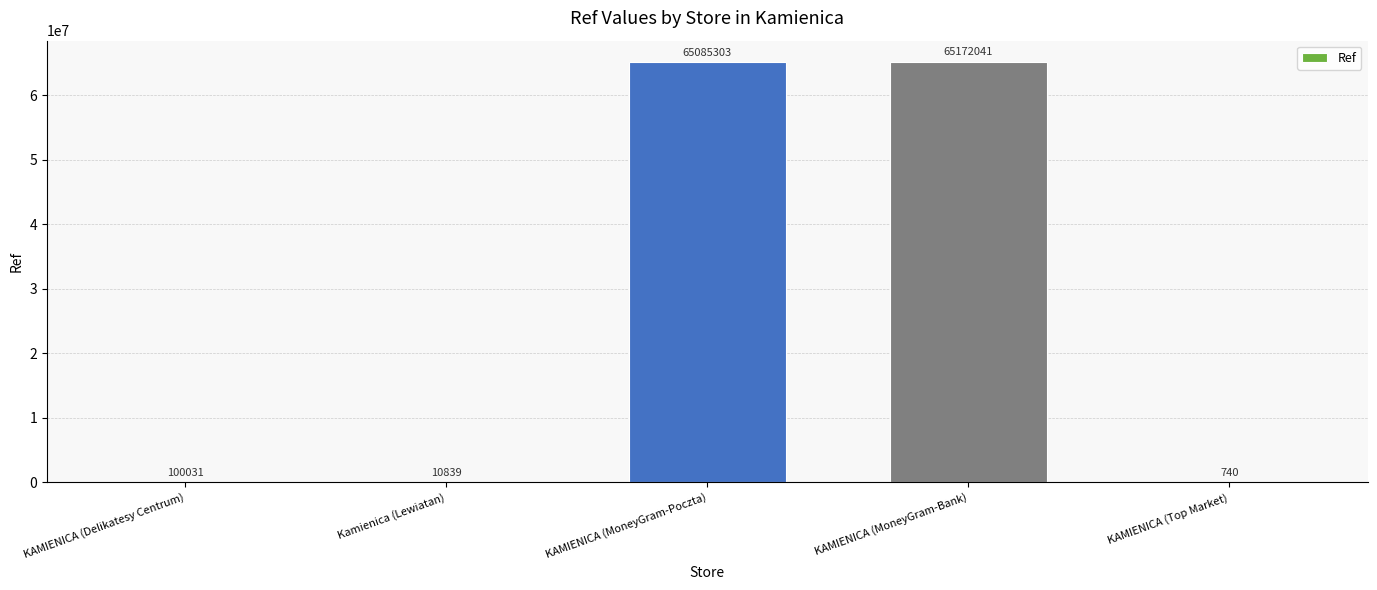

What is the maximum value shown in the chart?

65172041